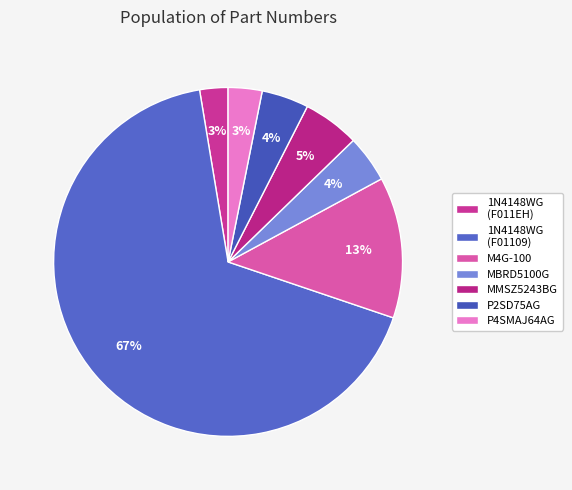

Does any single category account for the majority?

Yes